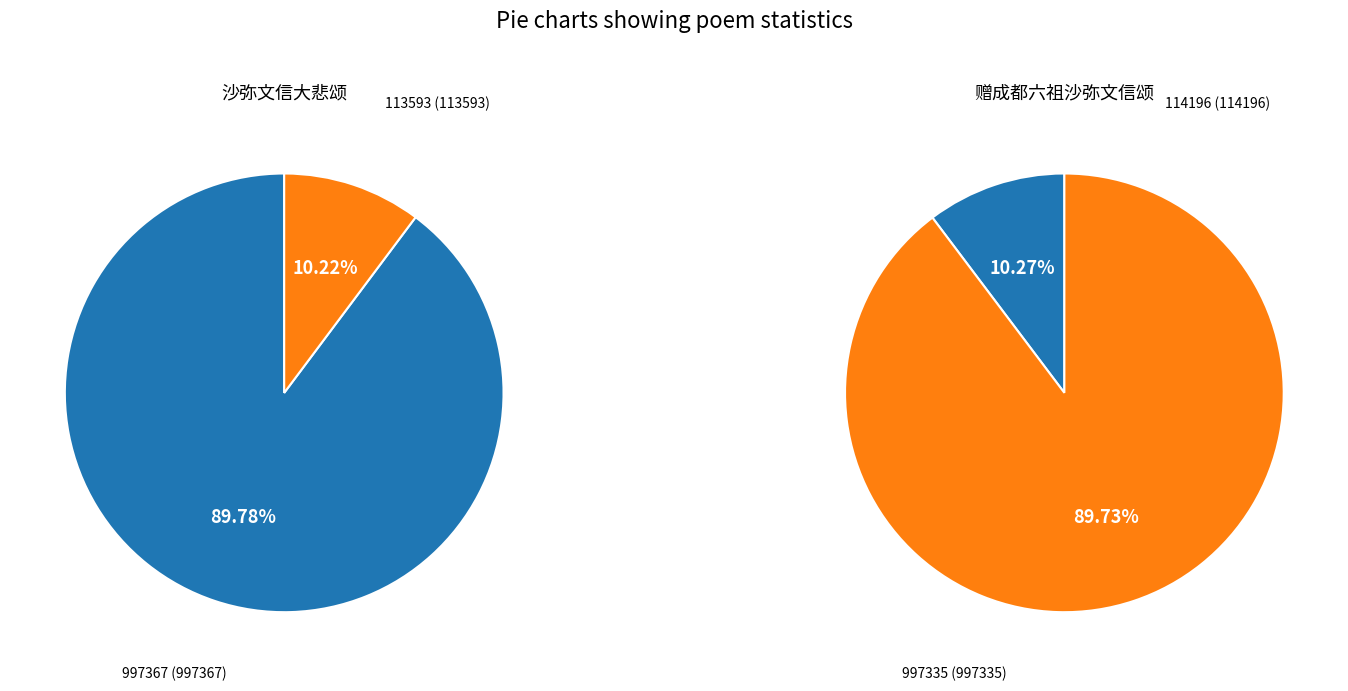

Which slice is the largest?

沙弥文信大悲颂